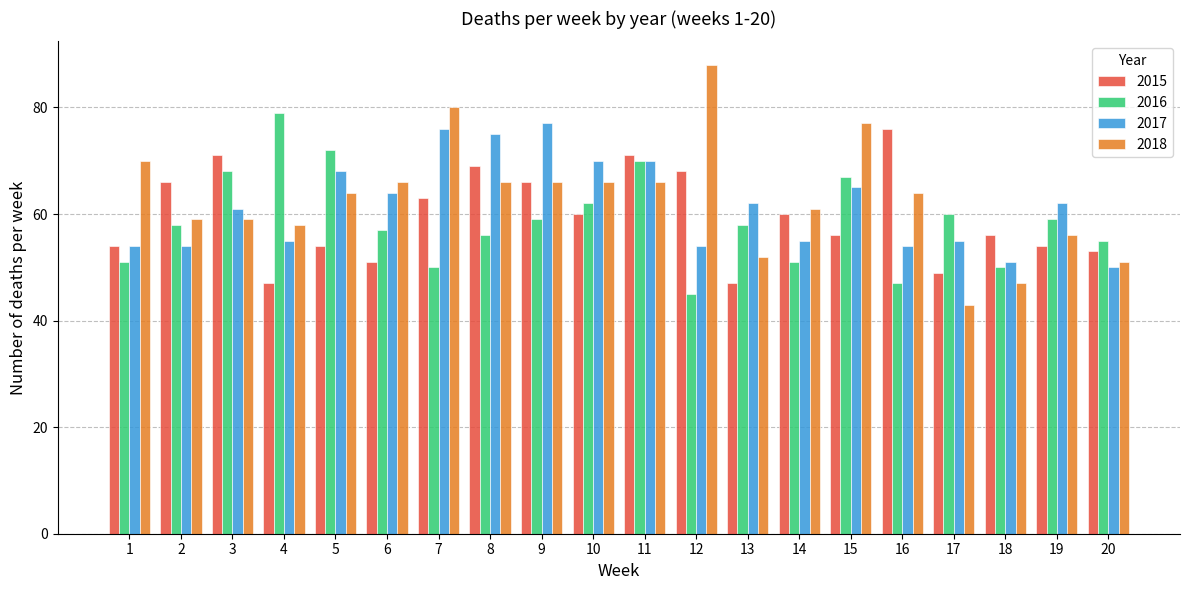

At which category does the chart reach its peak across all series?

12